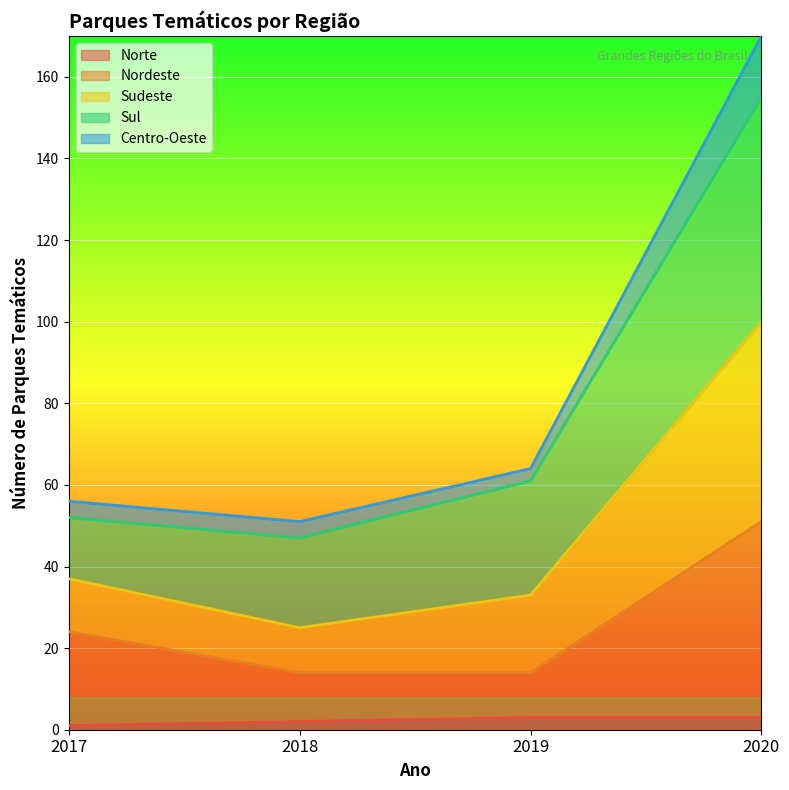

At which category is the sum across all series the highest?

2020